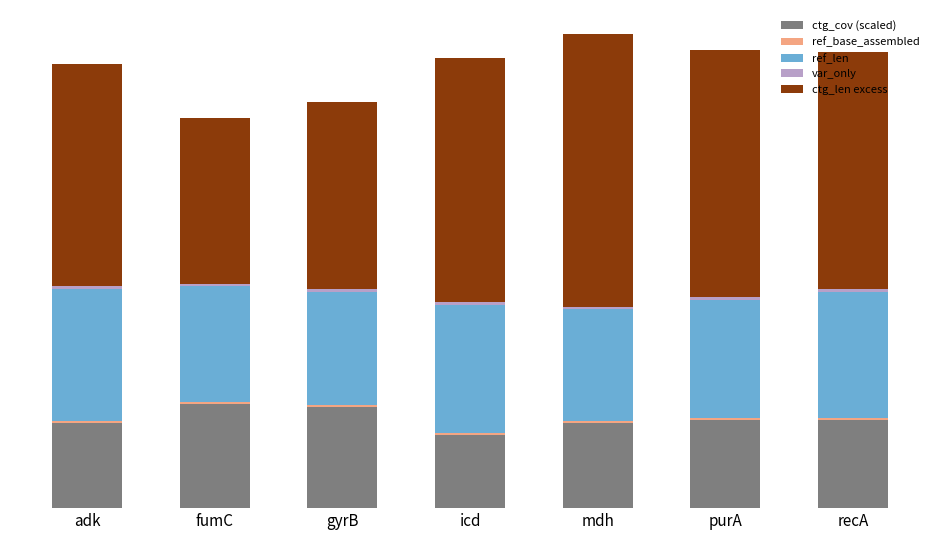

Rank the series at icd from highest to lowest value.

ctg_len excess, ref_len, ctg_cov (scaled), var_only, ref_base_assembled